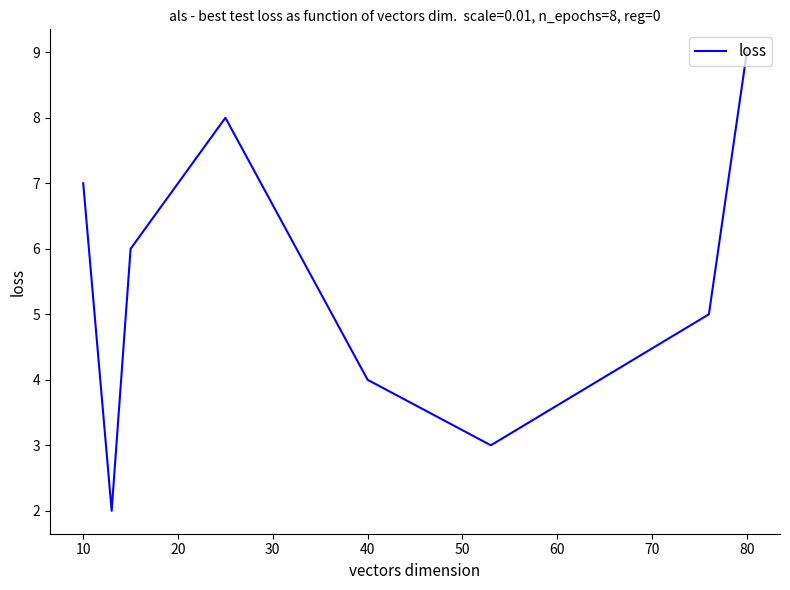

What is the sum of all values?

44.0